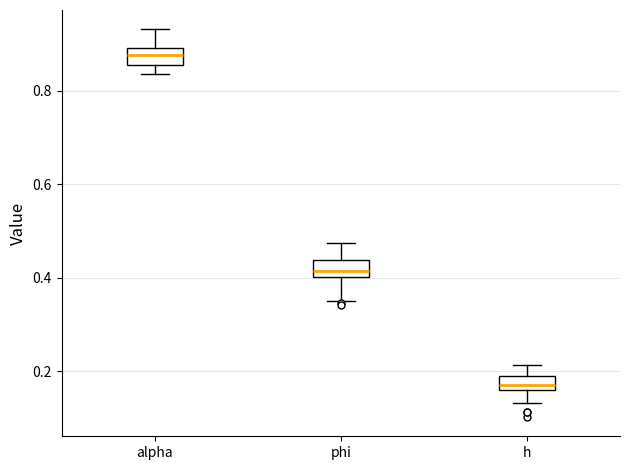

Which box has the highest median line?

alpha